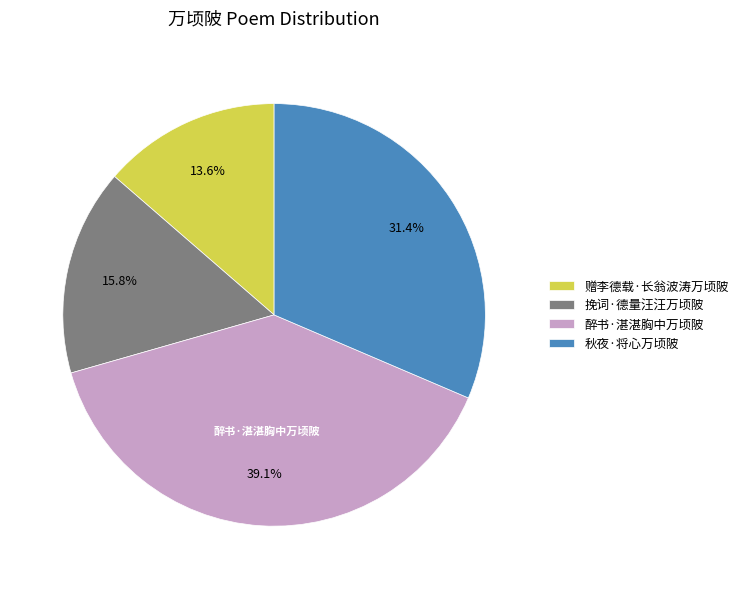

What percentage is the 醉书·湛湛胸中万顷陂 slice, to the nearest percent?

39%